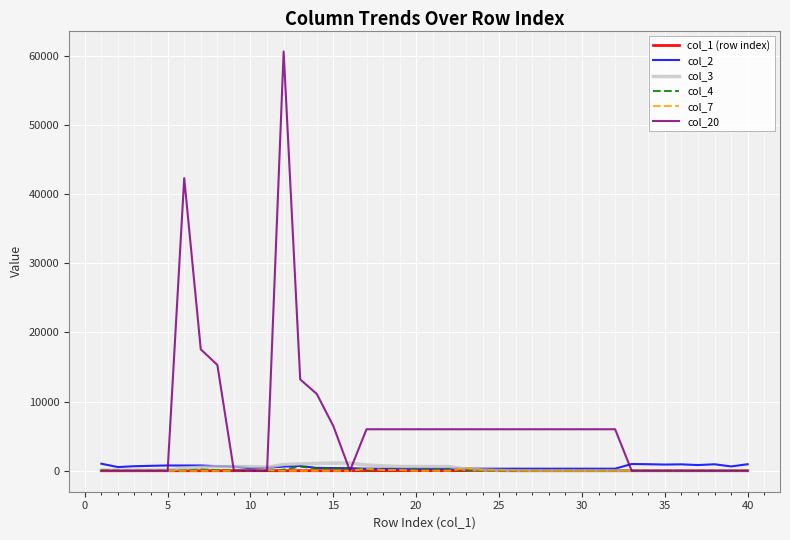

Which series has the widest spread of values?

col_20